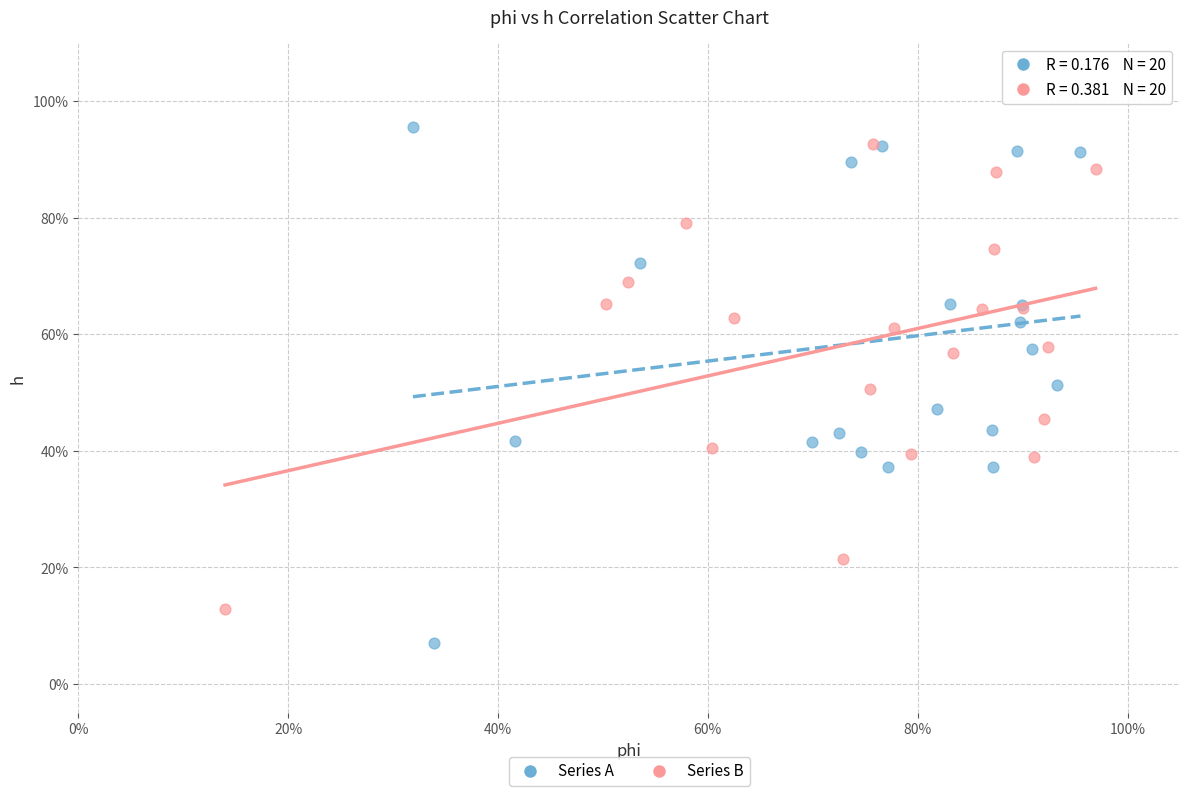

Which series has the largest Y range (max minus min)?

Series A